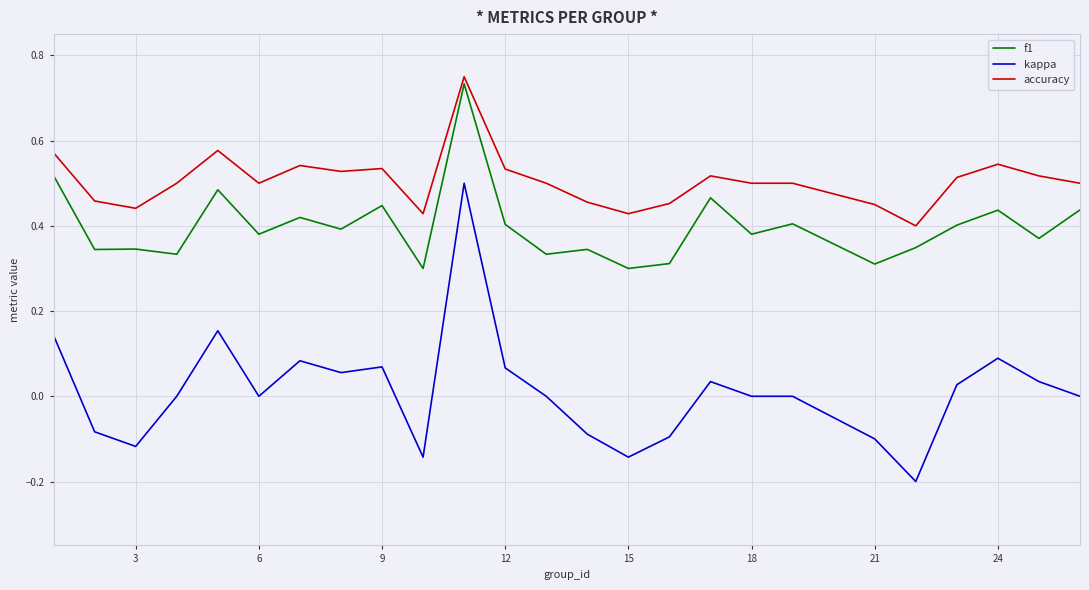

True or false: kappa and accuracy cross at least once.

False